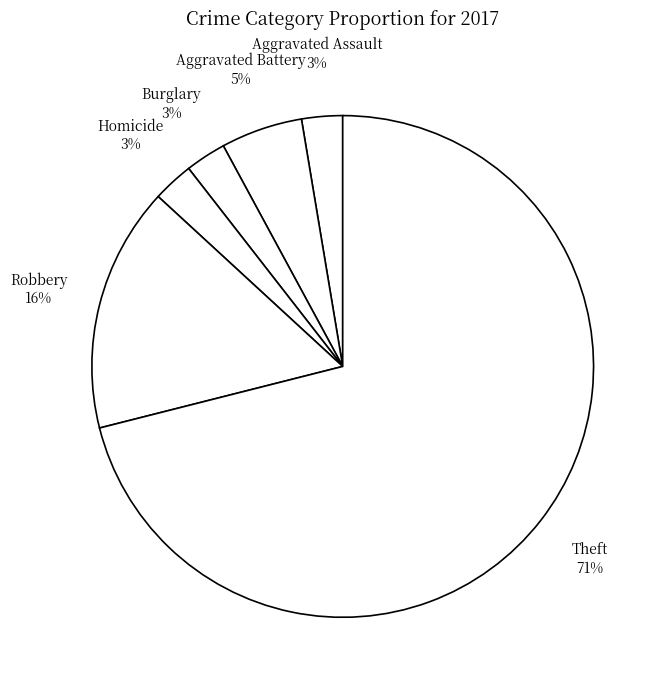

What is the smallest slice in the pie chart?

Aggravated Assault